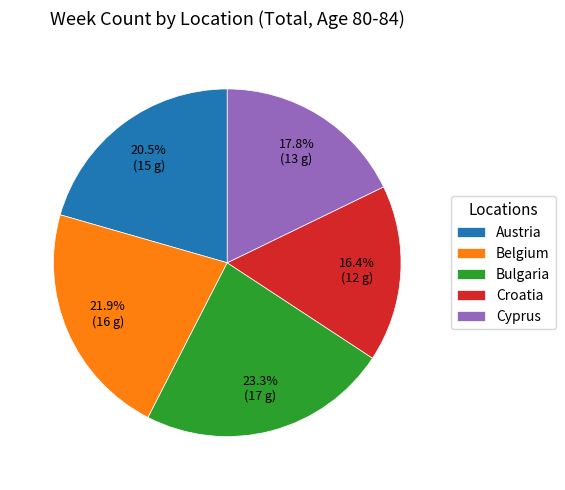

The Croatia slice represents 16% of the pie. True or false?

True